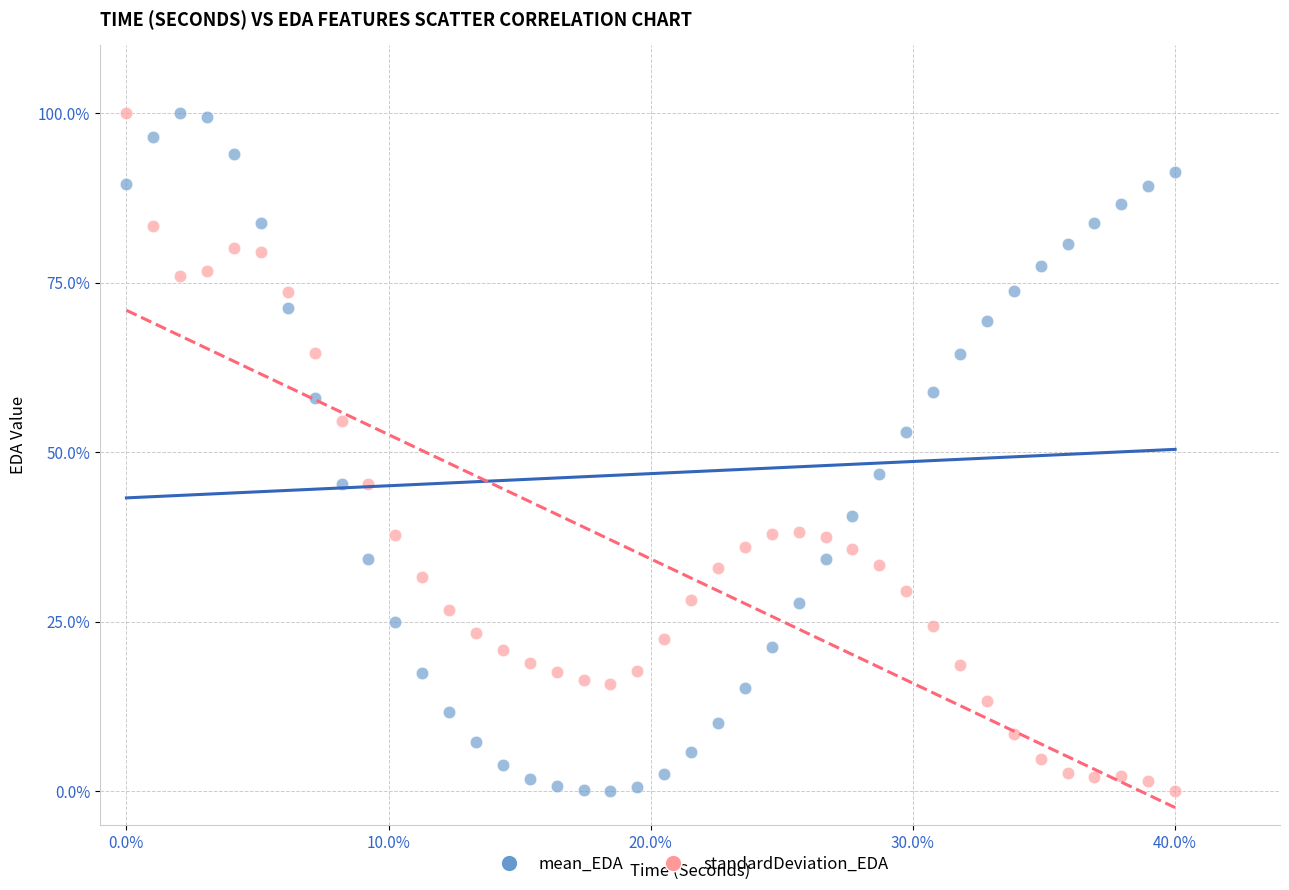

What is the X range (max minus min) for the scatter plot?

0.4